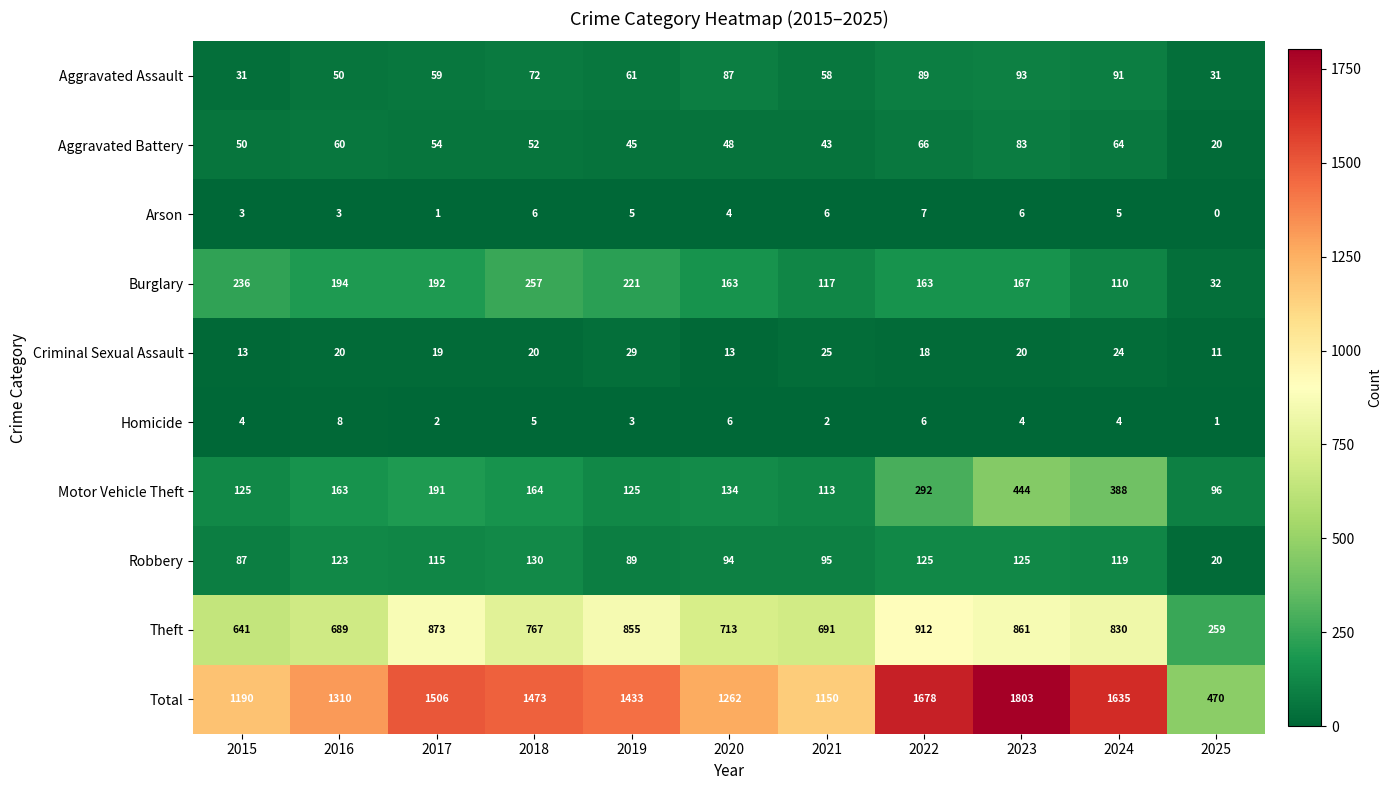

What is the sum of the Aggravated Battery values at 2020 and 2025?

68